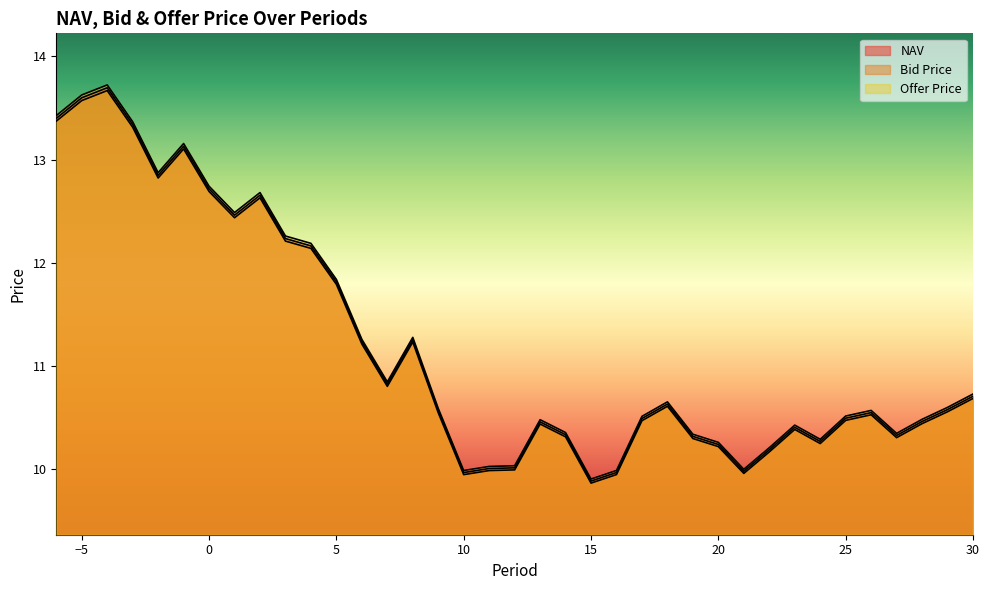

Read the Offer Price value at 8.

11.3